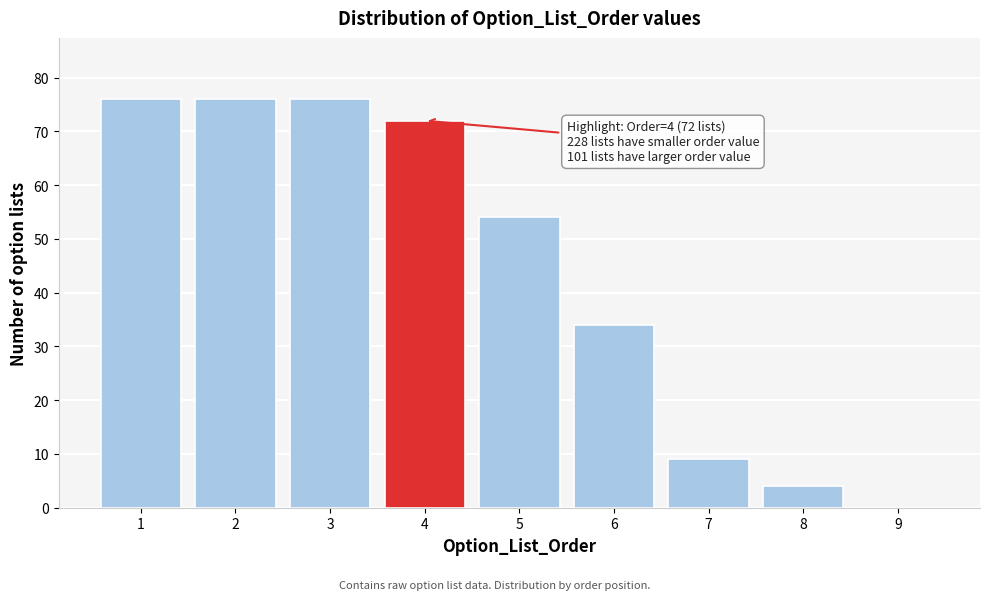

Reading left to right, list all the values displayed in this chart.

1=76	2=76	3=76	4=72	5=54	6=34	7=9	8=4	9=0